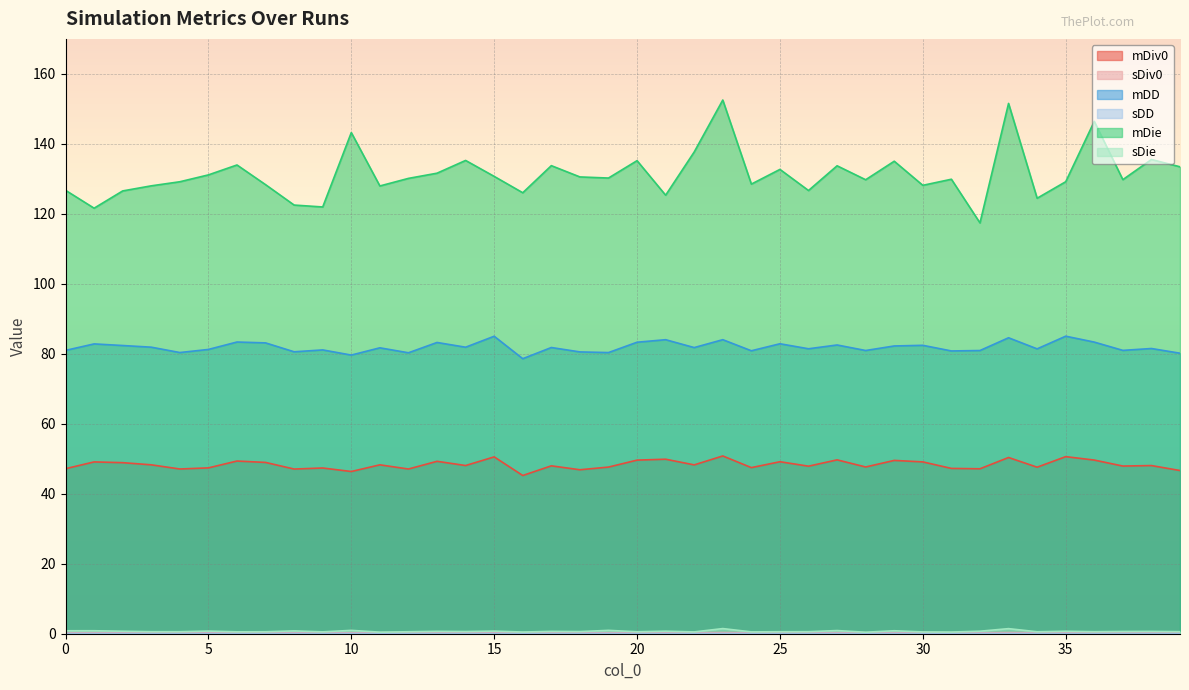

Which label corresponds to the largest value in the chart?

23